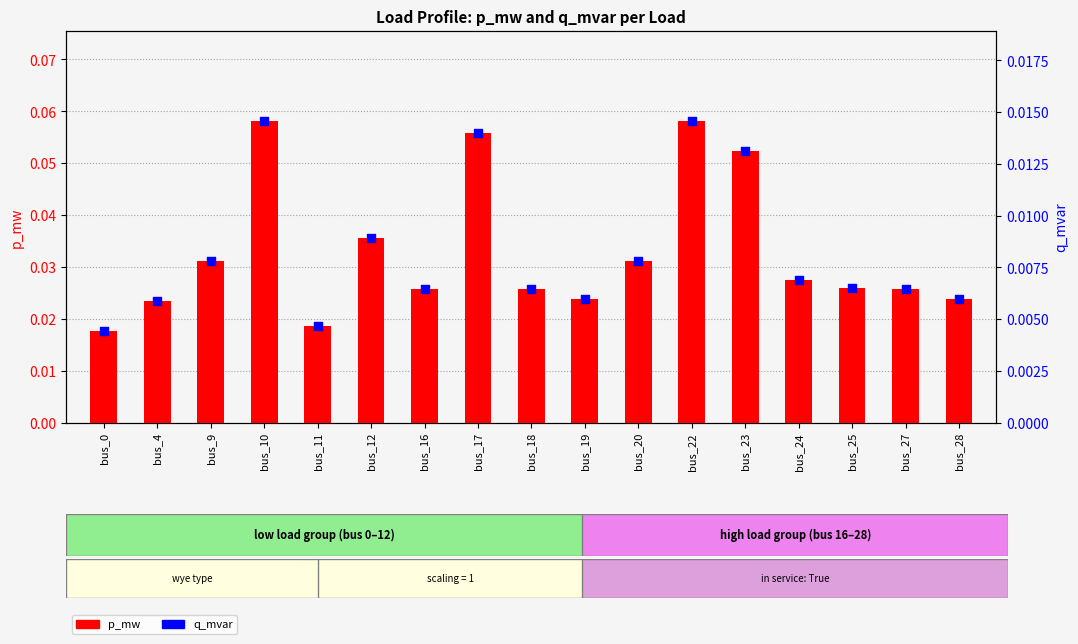

At which category is the sum across all series the highest?

bus_22